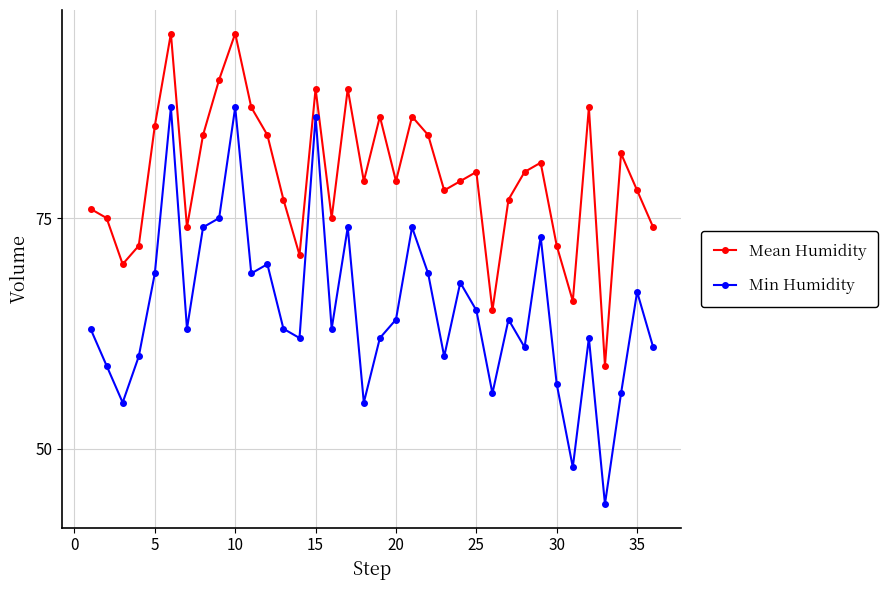

What is the maximum value shown in the chart?

95